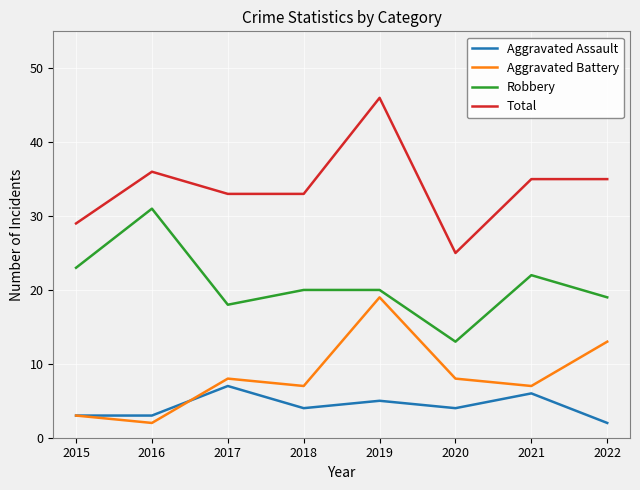

What is the difference between the highest and lowest values at 2016?

34